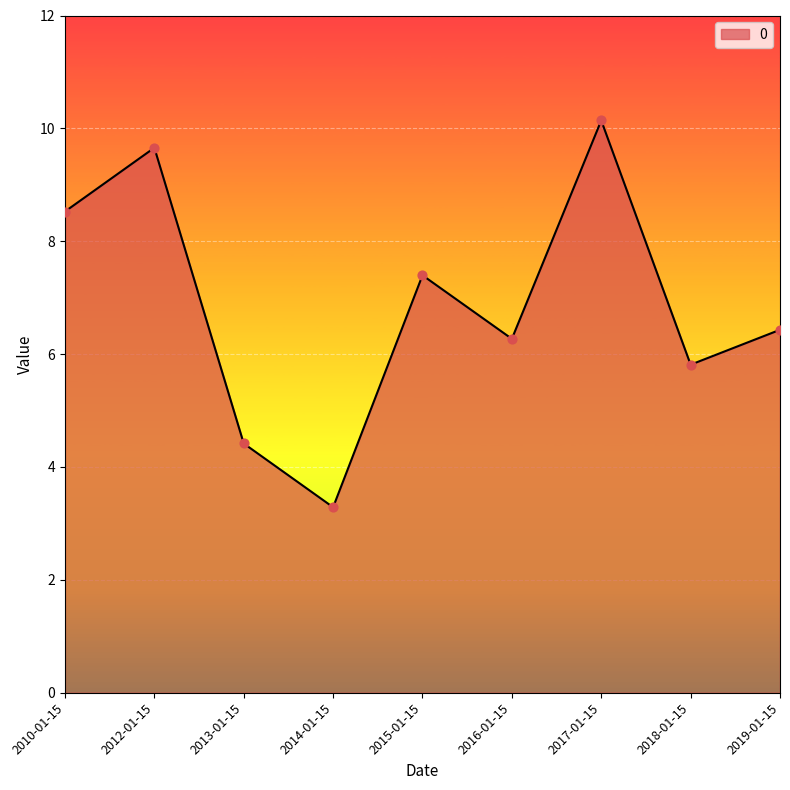

What is the change in value from 2015-01-15 to 2017-01-15?

+2.7